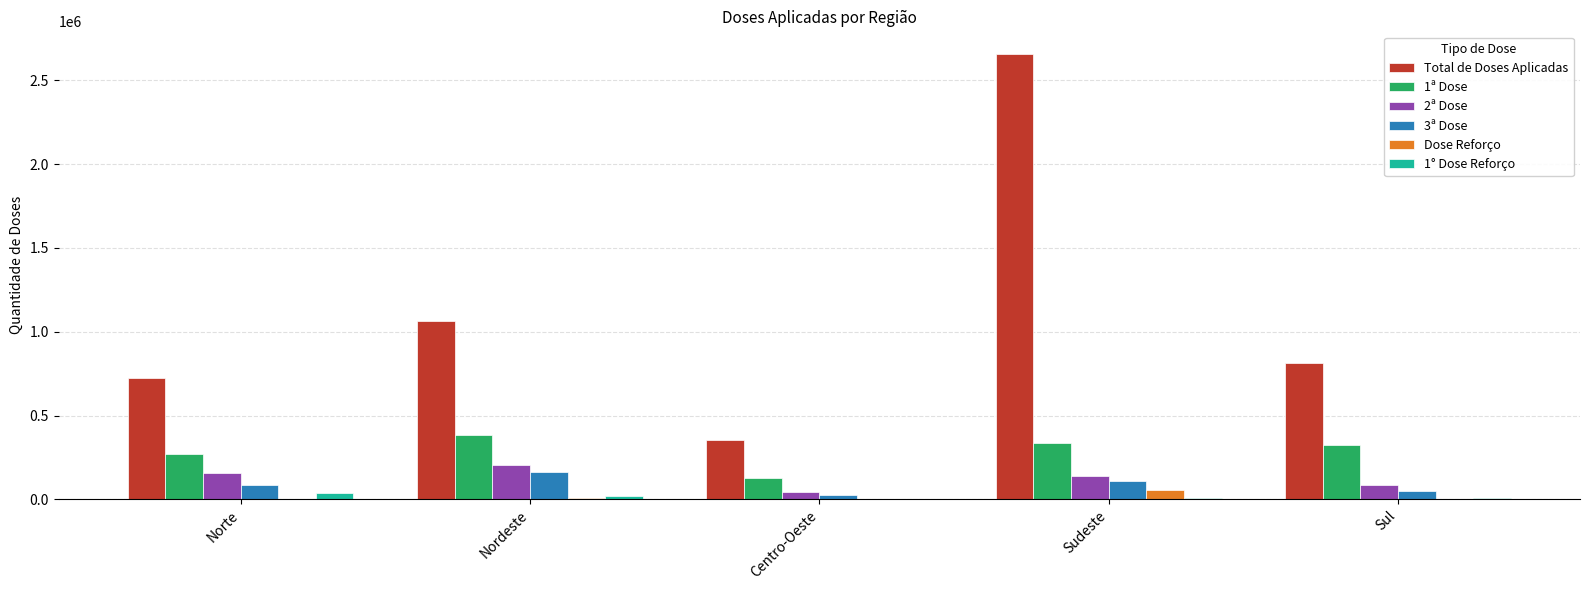

What is the sum of all Dose Reforço values?

75813